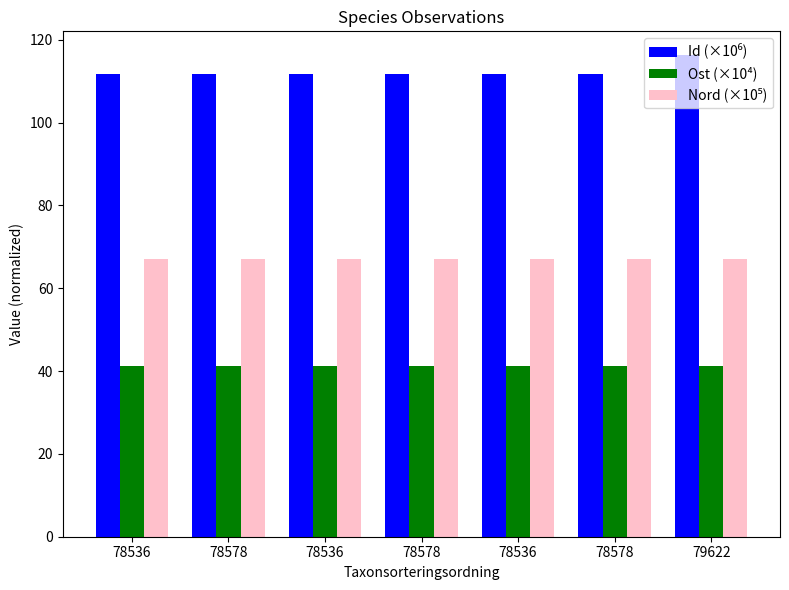

Which has a higher value, 78536 or 78536?

78536